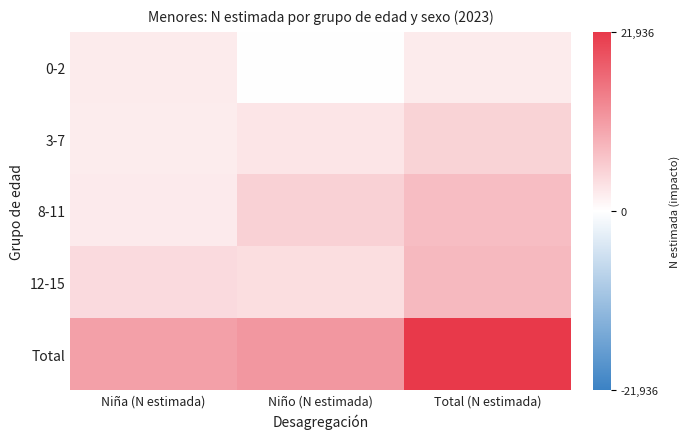

Which series changed the most between Niño (N estimada) and Total (N estimada)?

Total